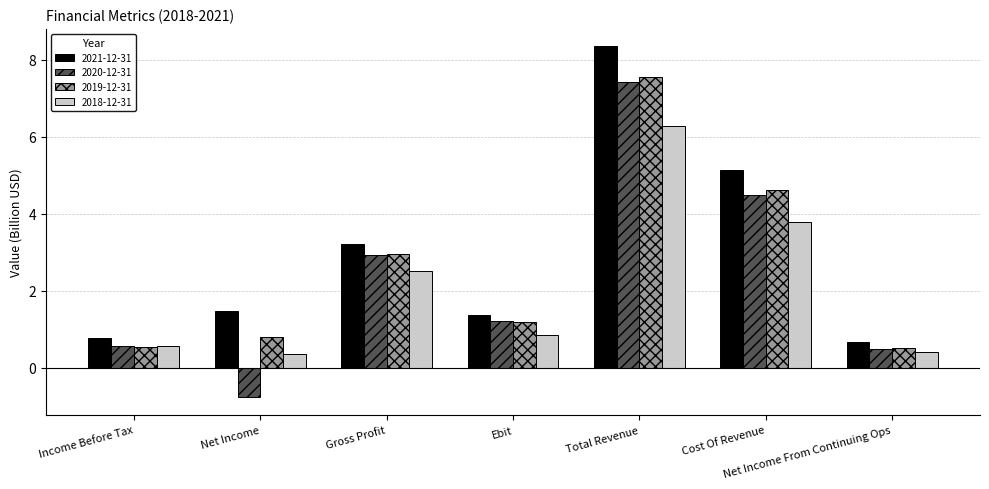

Reading left to right, extract all data points from this chart.

2021-12-31: Income Before Tax=0.8	Net Income=1.5	Gross Profit=3.2	Ebit=1.4	Total Revenue=8.4	Cost Of Revenue=5.1	Net Income From Continuing Ops=0.7
2020-12-31: Income Before Tax=0.6	Net Income=-0.8	Gross Profit=2.9	Ebit=1.2	Total Revenue=7.4	Cost Of Revenue=4.5	Net Income From Continuing Ops=0.5
2019-12-31: Income Before Tax=0.5	Net Income=0.8	Gross Profit=3.0	Ebit=1.2	Total Revenue=7.6	Cost Of Revenue=4.6	Net Income From Continuing Ops=0.5
2018-12-31: Income Before Tax=0.6	Net Income=0.4	Gross Profit=2.5	Ebit=0.8	Total Revenue=6.3	Cost Of Revenue=3.8	Net Income From Continuing Ops=0.4